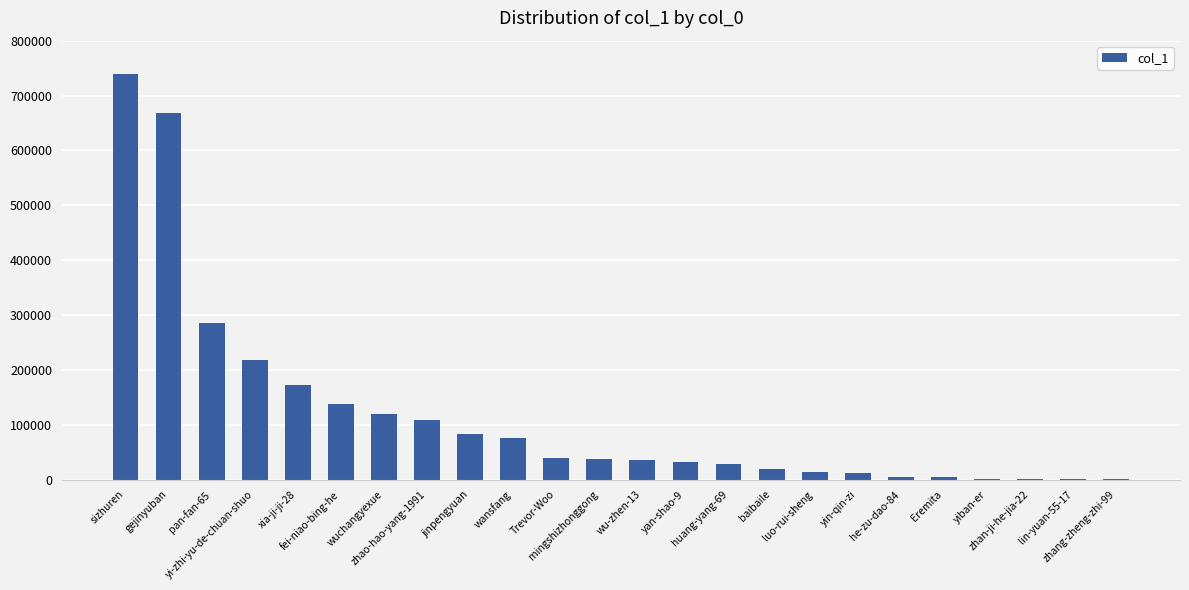

What is the greatest value displayed?

738879